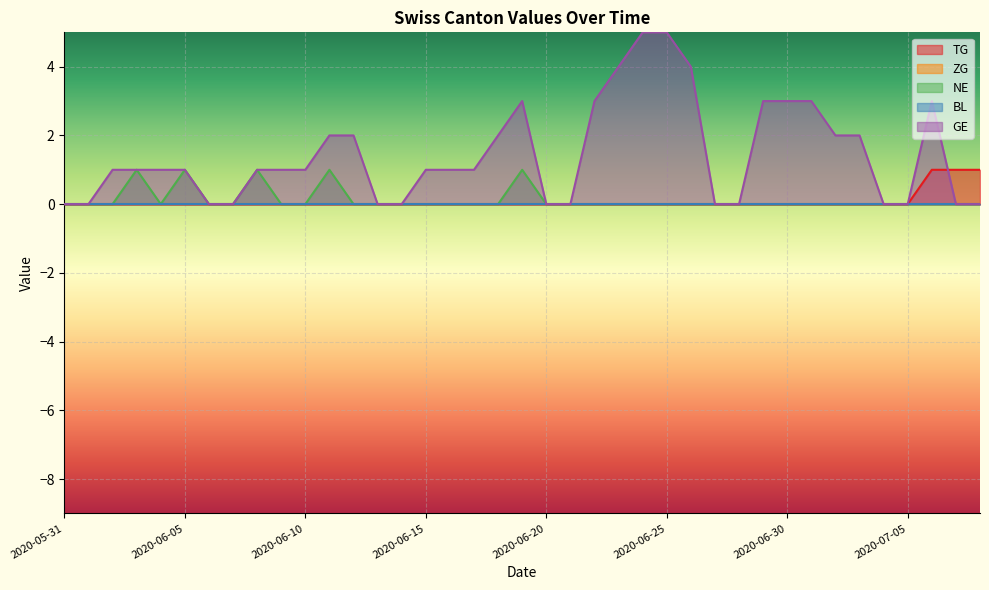

At which category is the sum across all series the highest?

2020-06-24